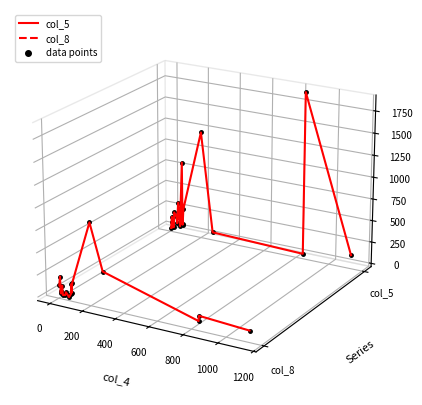

What position from the left is 800?

6